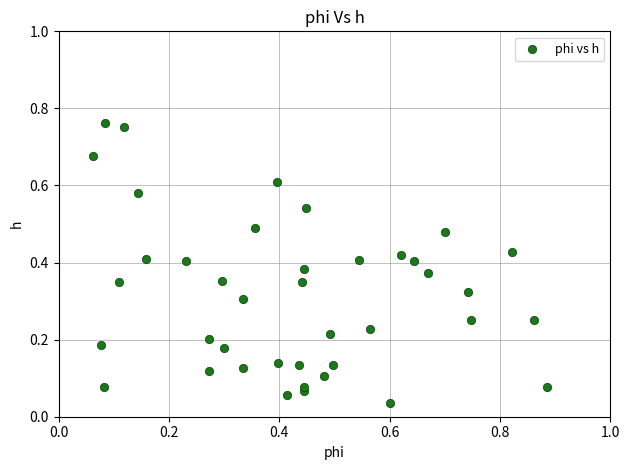

Count the number of points in this scatter plot.

40